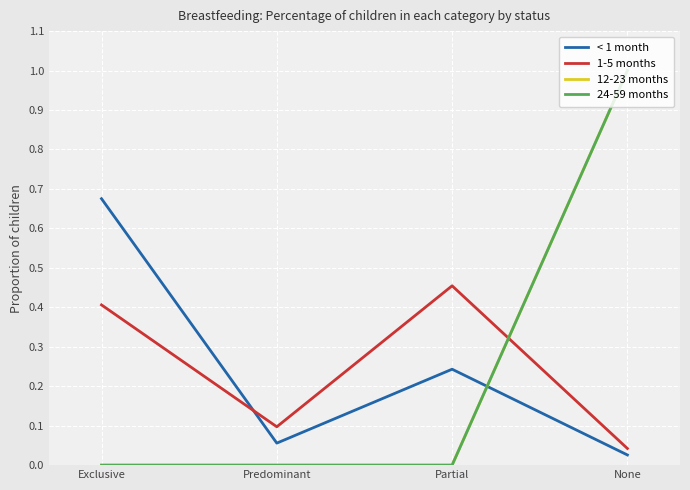

Reading left to right, transcribe all the data shown in this chart.

< 1 month: 0.7	0.1	0.2	0.0
1-5 months: 0.4	0.1	0.5	0.0
12-23 months: 0.0	0.0	0.0	1.0
24-59 months: 0.0	0.0	0.0	1.0